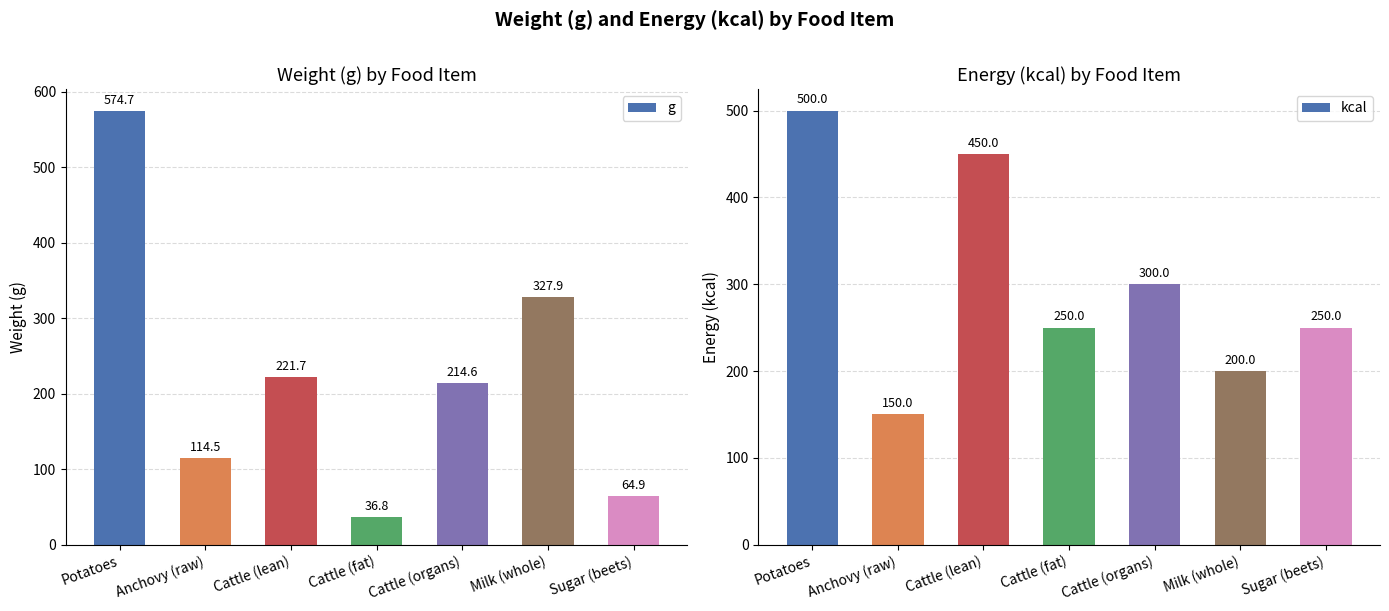

What position from the right is Anchovy (raw)?

6